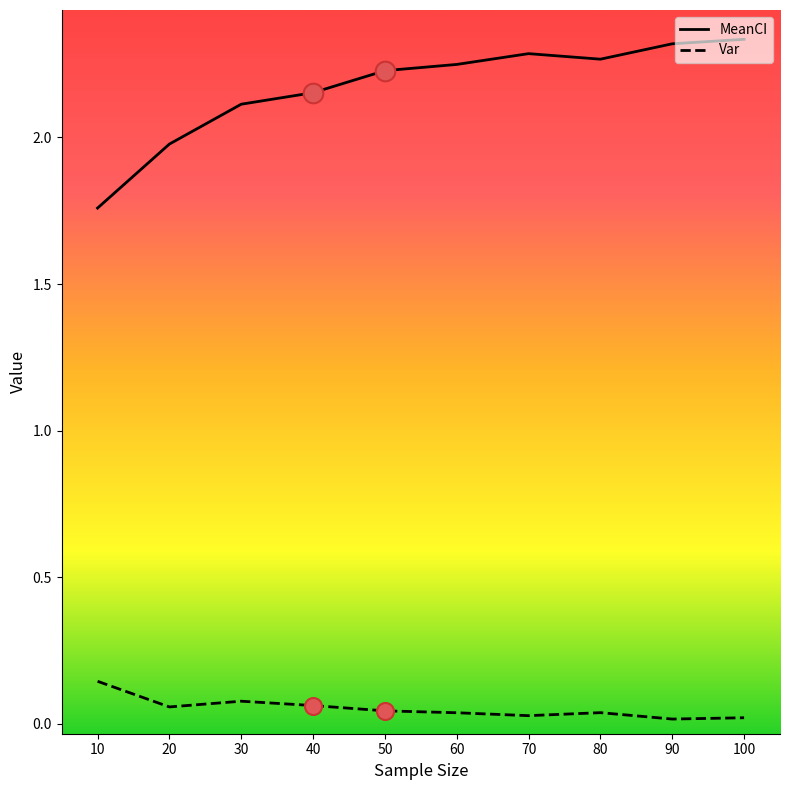

Which series has the largest total across all categories?

MeanCI